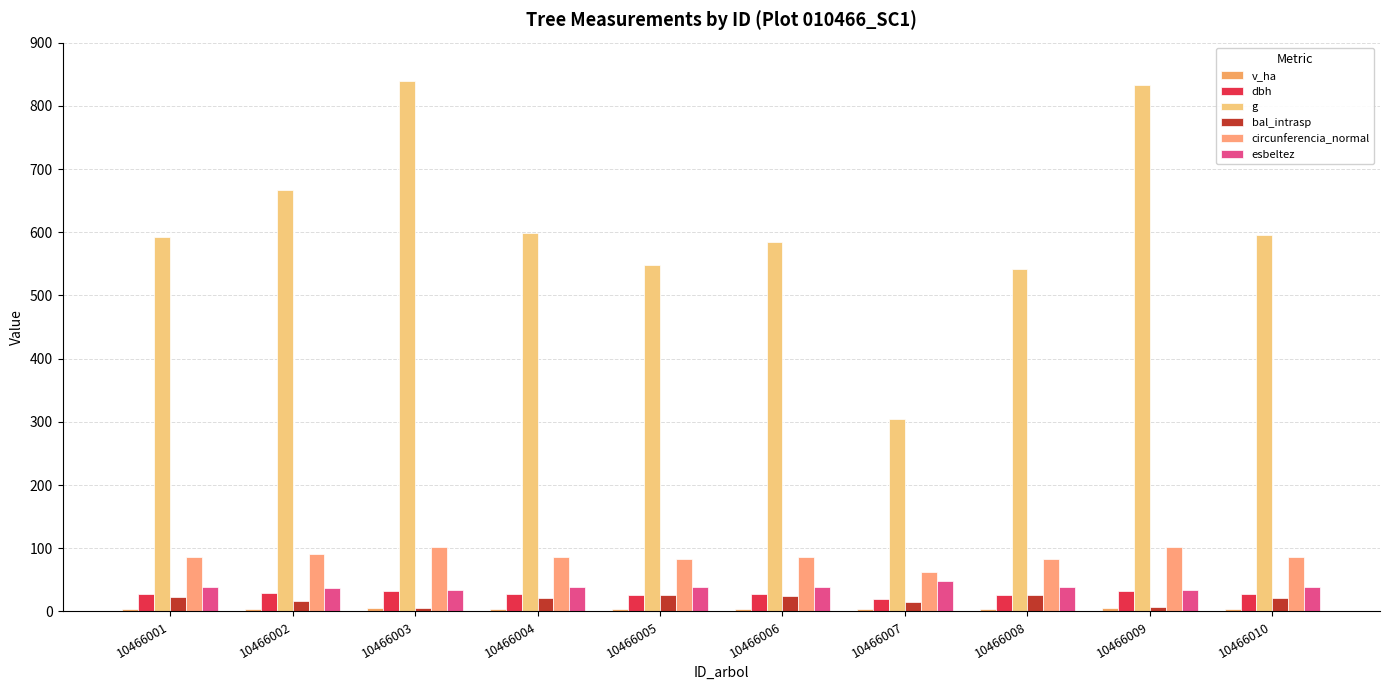

Where does the bal_intrasp series first go above 21?

10466001